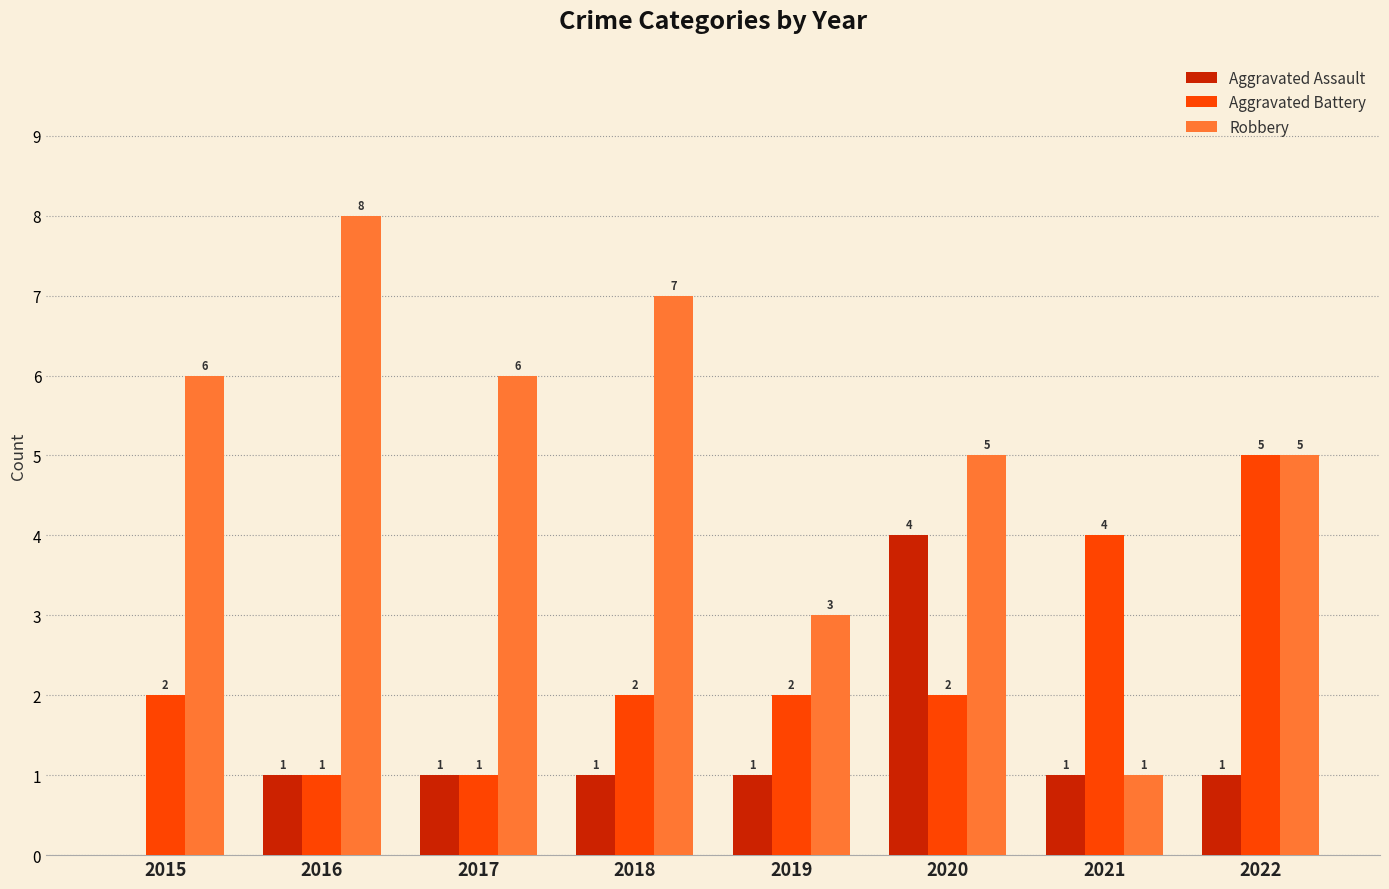

What is the sum of the Robbery values at 2016 and 2015?

14